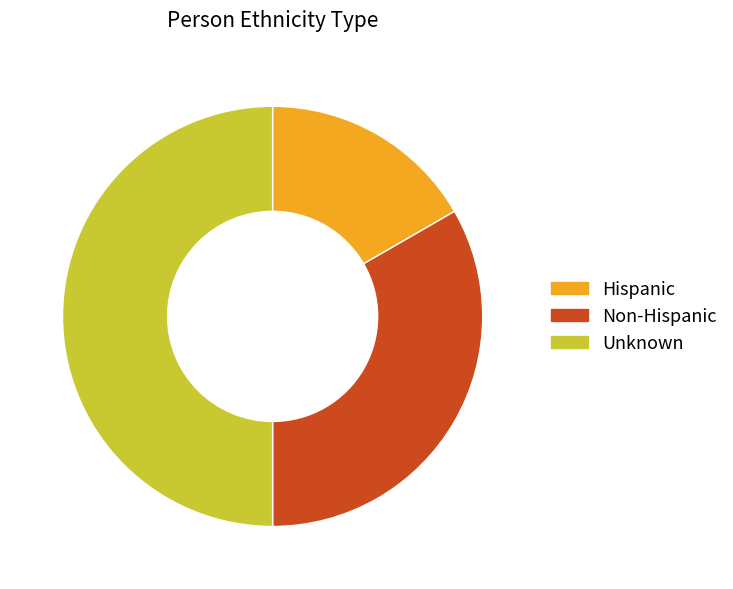

Which slice is the largest?

Unknown